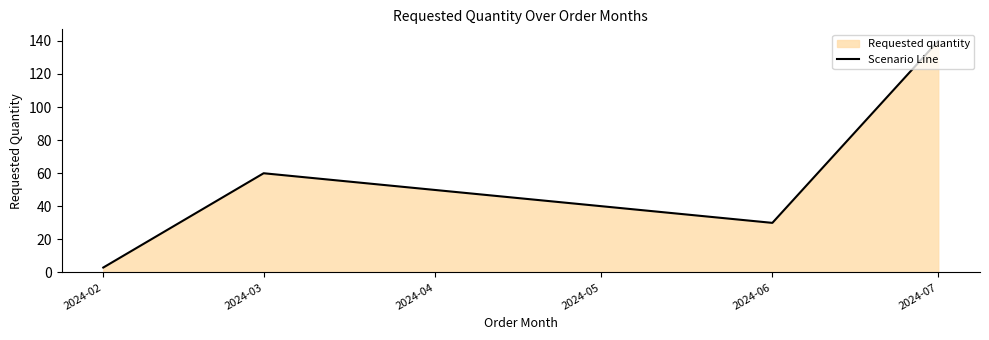

What is the ratio of the value at 2024-06 to the value at 2024-02?

10.0